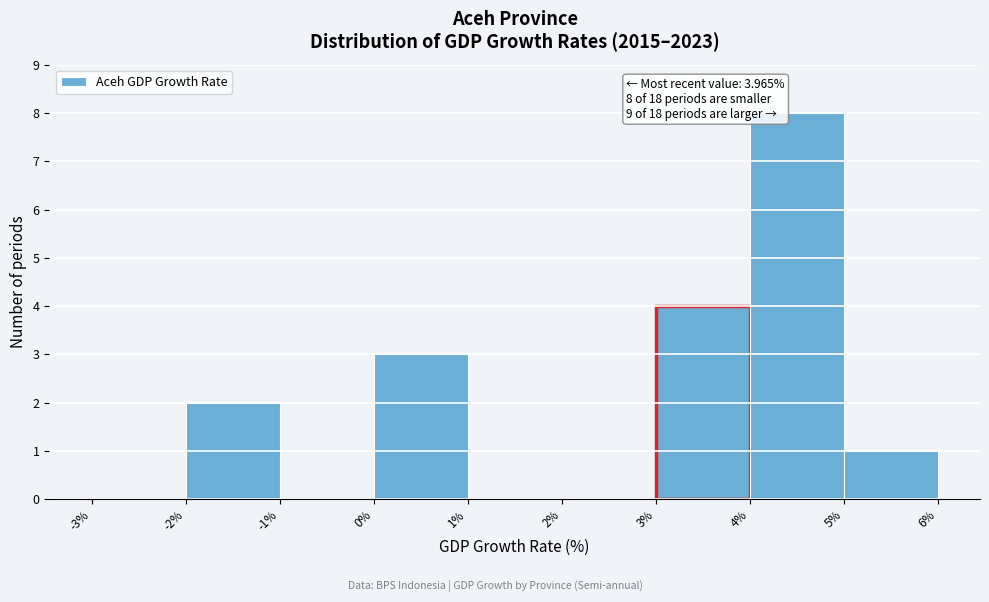

Over which range of the x-axis is the bar tallest?

4% to 5%